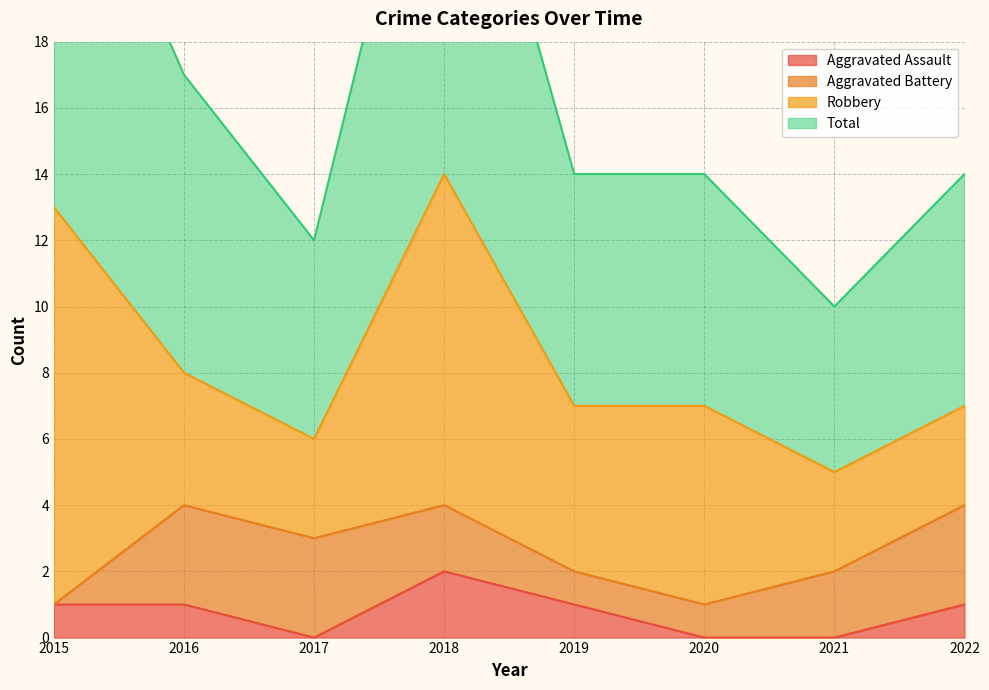

What value does the Total series have at 2019?

14